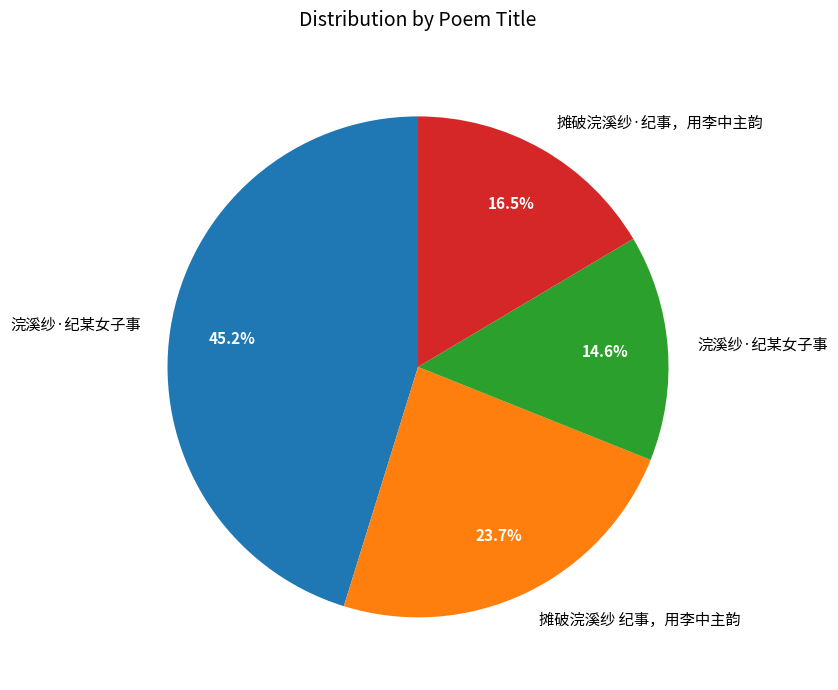

Is there a majority slice in this chart?

No